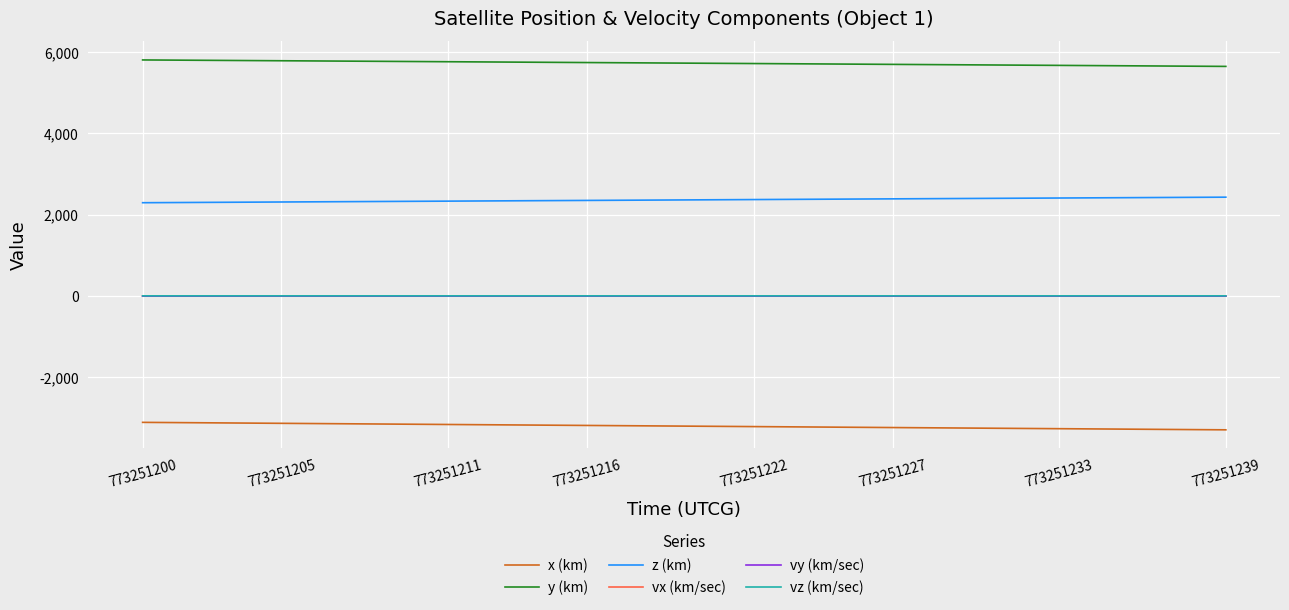

True or false: vx (km/sec) and y (km) cross at least once.

False